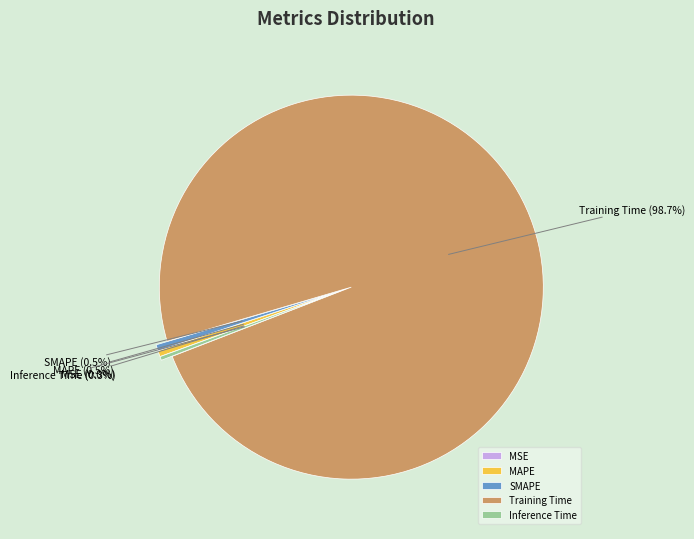

What is the largest slice in the pie chart?

Training Time